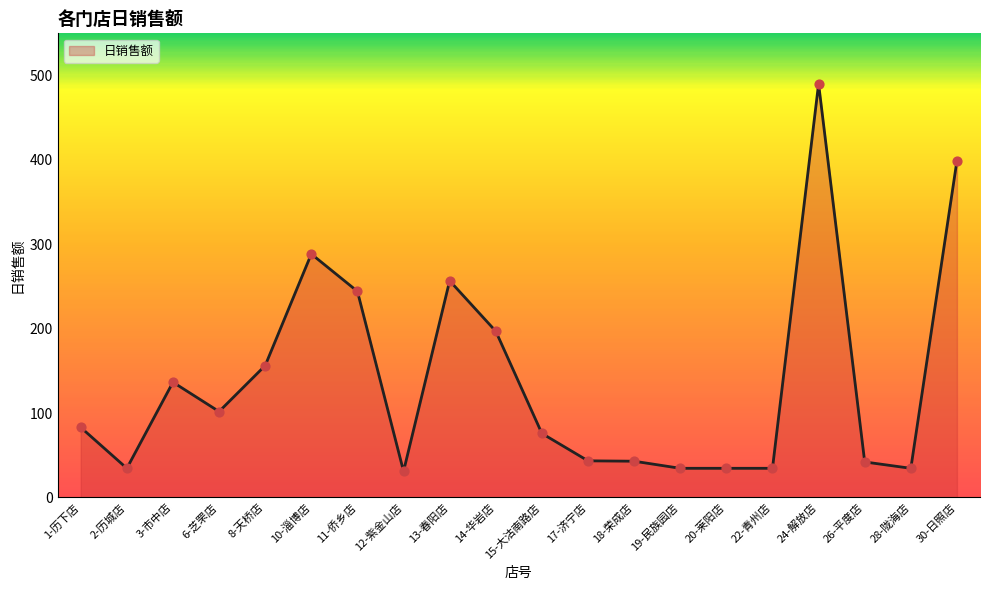

Which has a higher value, 3-市中店 or 8-天桥店?

8-天桥店